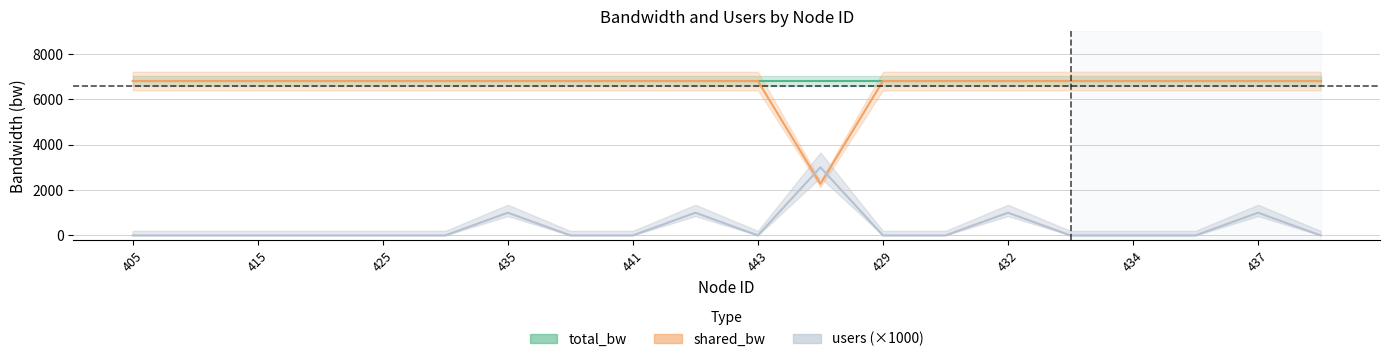

How many positive values does the users series have?

5